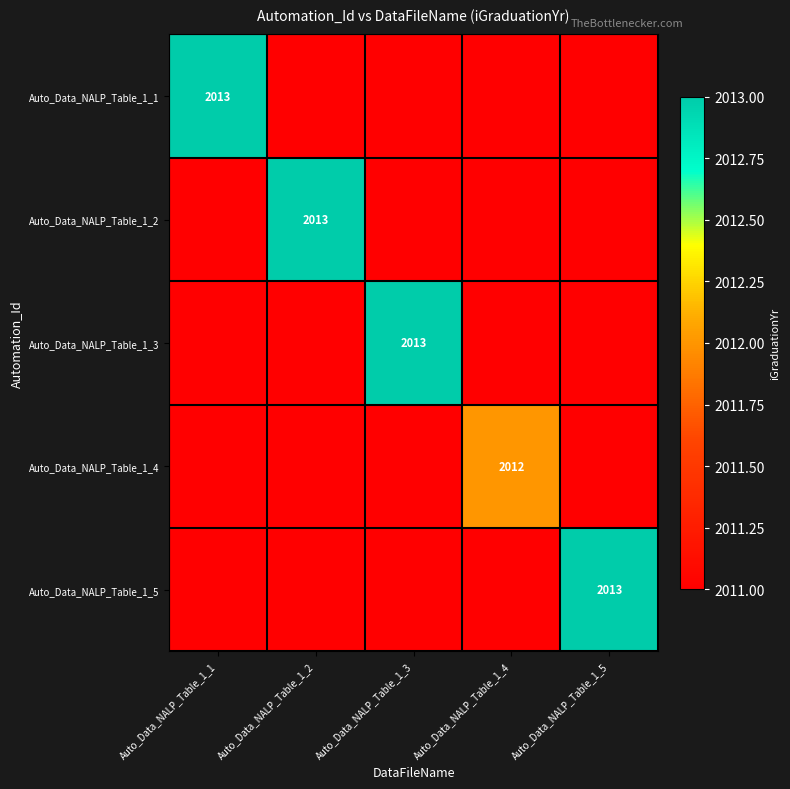

The Auto_Data_NALP_Table_1_4 series shows 2755 at Auto_Data_NALP_Table_1_4. True or false?

False